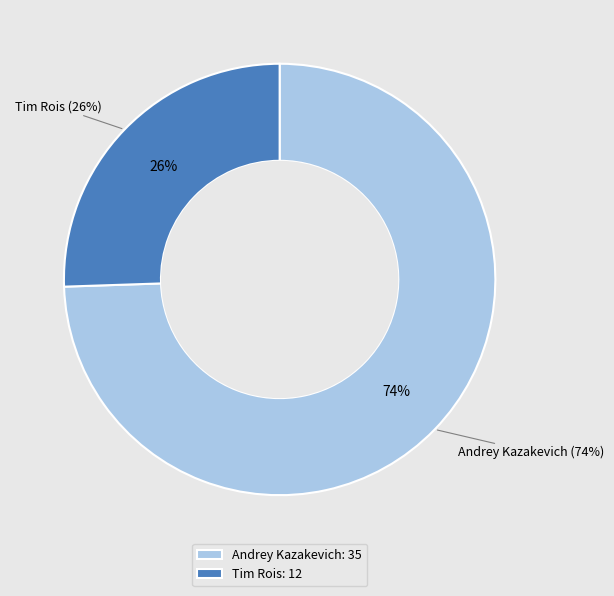

To the nearest percent, what portion does Andrey Kazakevich represent?

74%